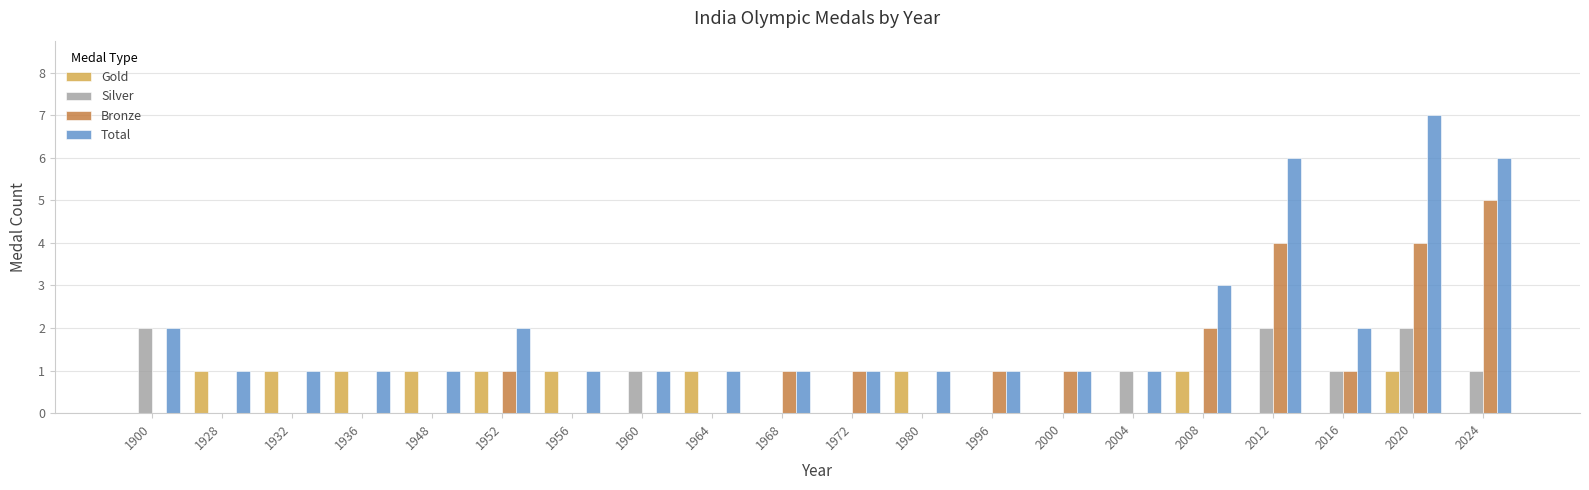

Between 1996 and 2020, which series saw the biggest shift?

Total